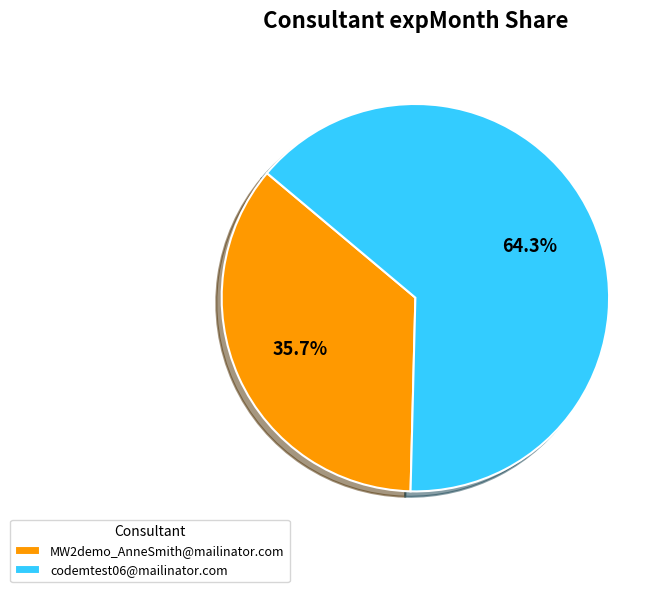

To the nearest percent, what is the difference between the codemtest06@mailinator.com and MW2demo_AnneSmith@mailinator.com slice percentages?

29%